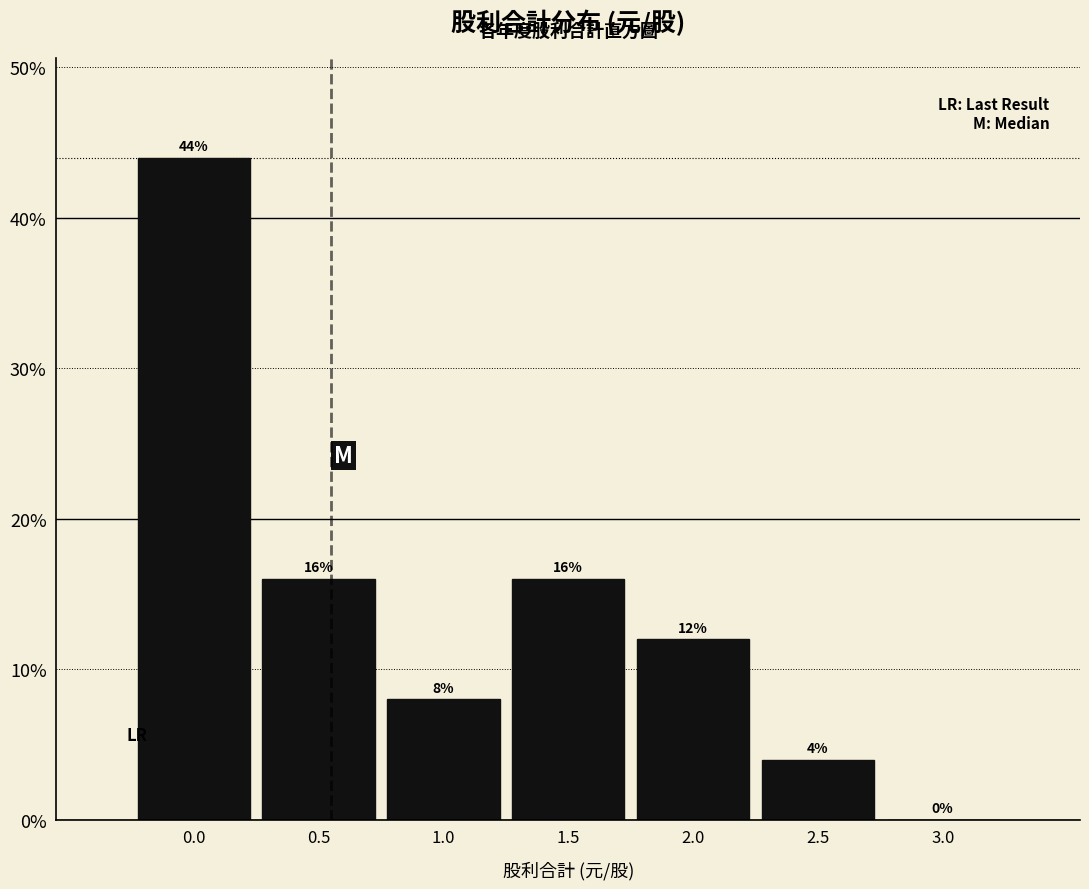

Reading right to left, transcribe all the data shown in this chart.

3.0=0	2.5=4	2.0=12	1.5=16	1.0=8	0.5=16	0.0=44